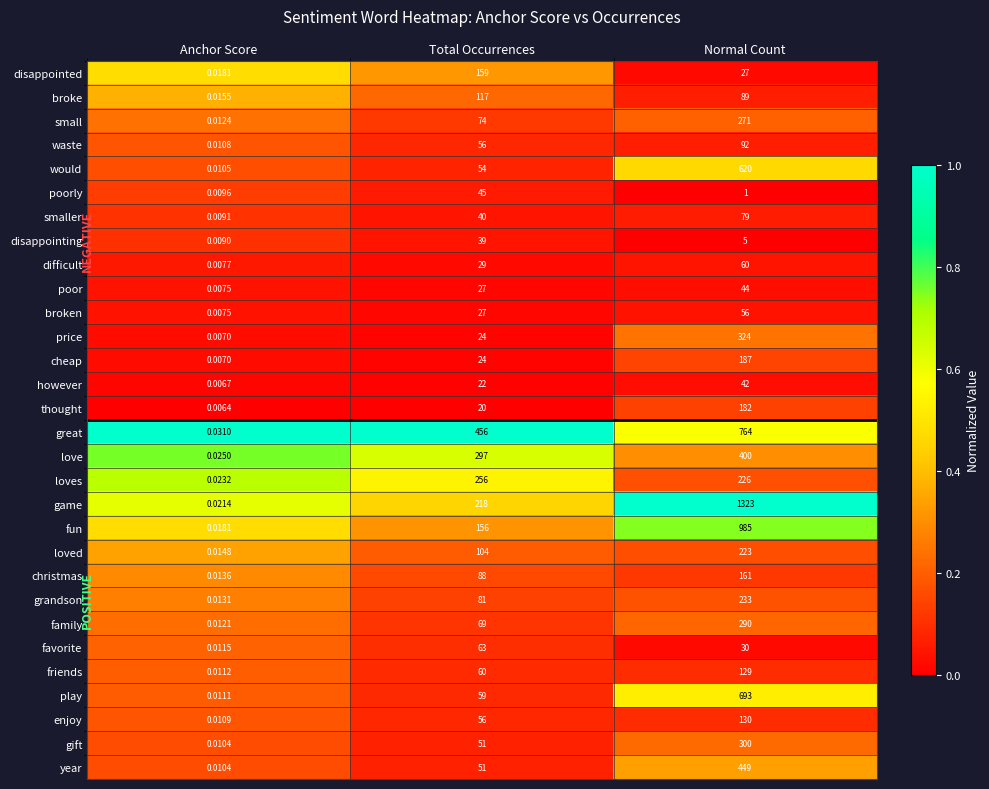

Which series changed the most between Total Occurrences and Normal Count?

game